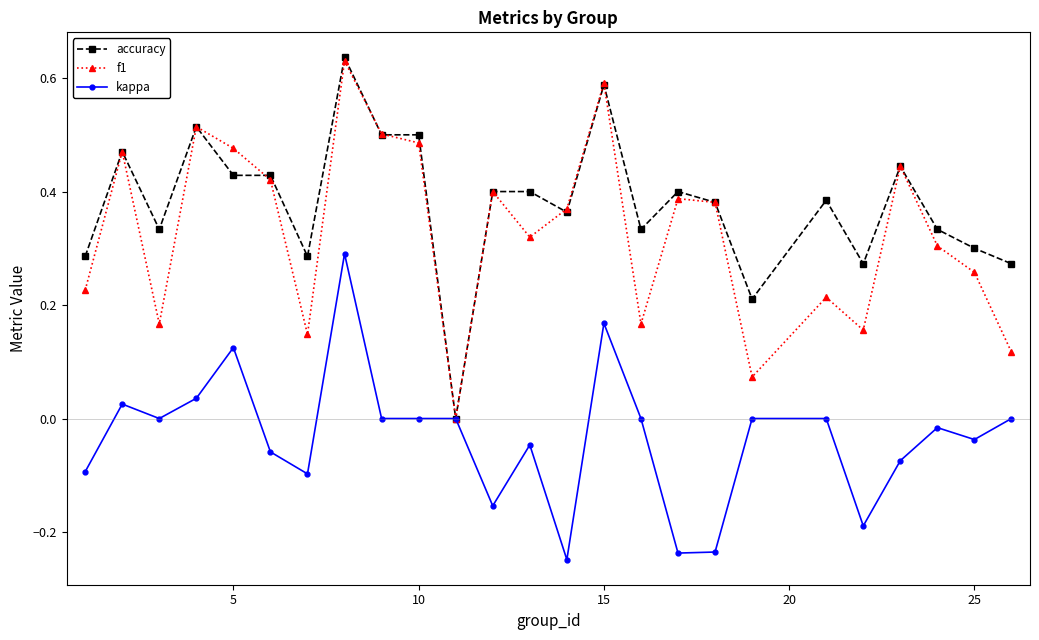

True or false: f1 has more than 1 interior local peaks.

True